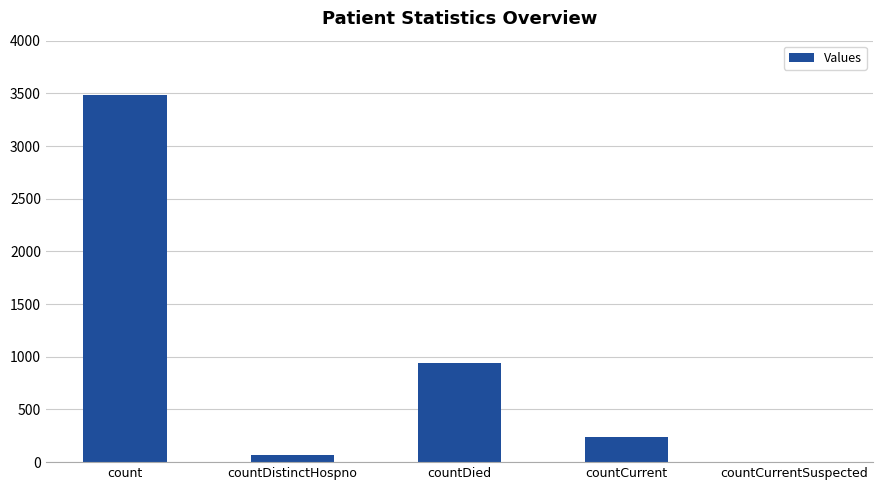

At which category does the chart reach its peak across all series?

count